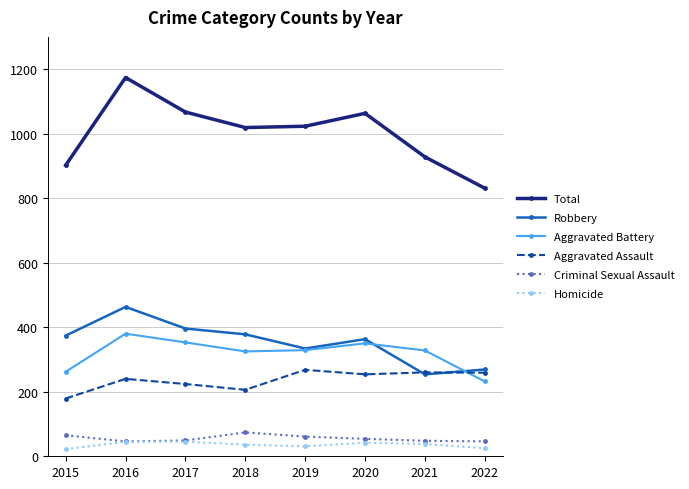

What is the sum of all Robbery values?

2831